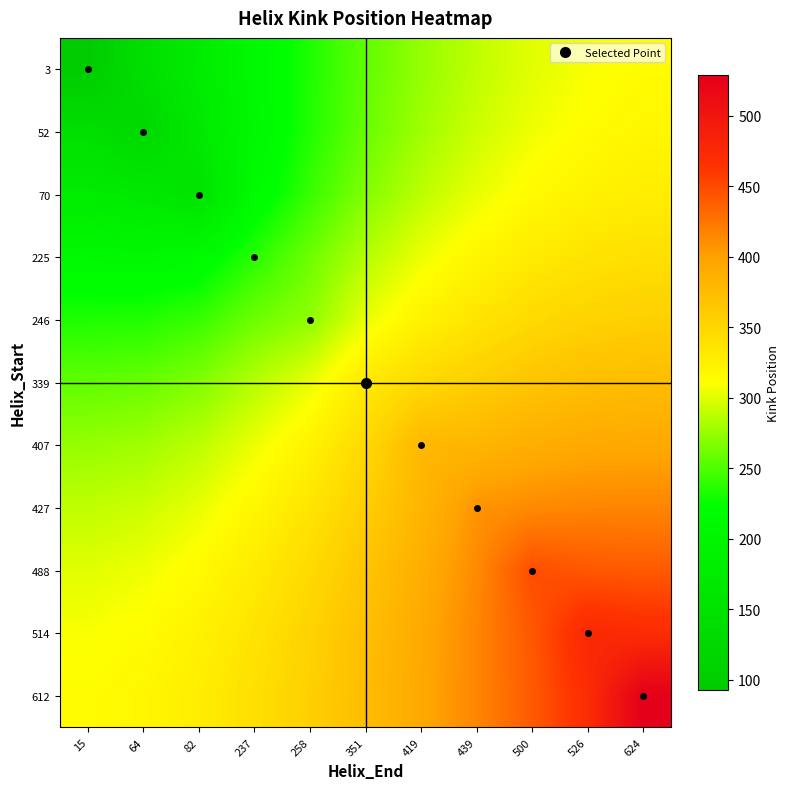

Rank the series by their maximum value, from lowest to highest.

3, 52, 70, 225, 246, 339, 407, 427, 488, 514, 612